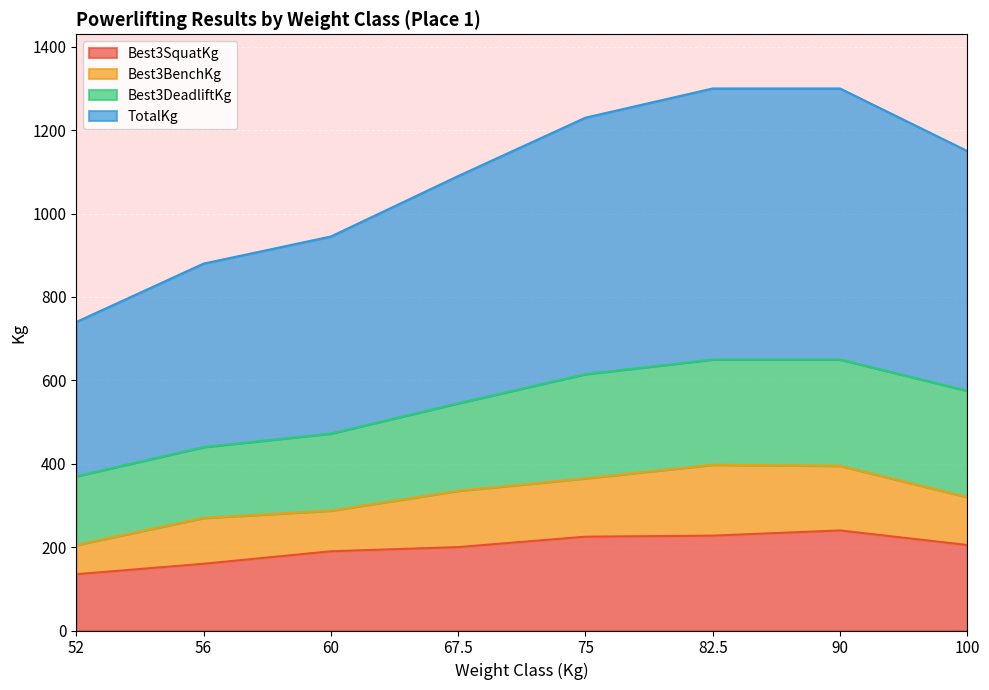

What is the maximum value for Best3SquatKg?

240.0